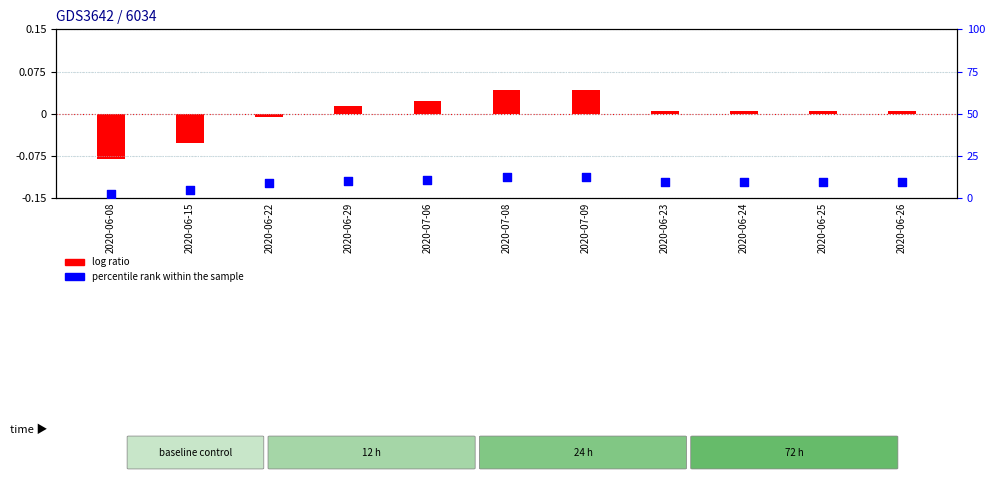

Which series has the largest Y range (max minus min)?

percentile rank within the sample